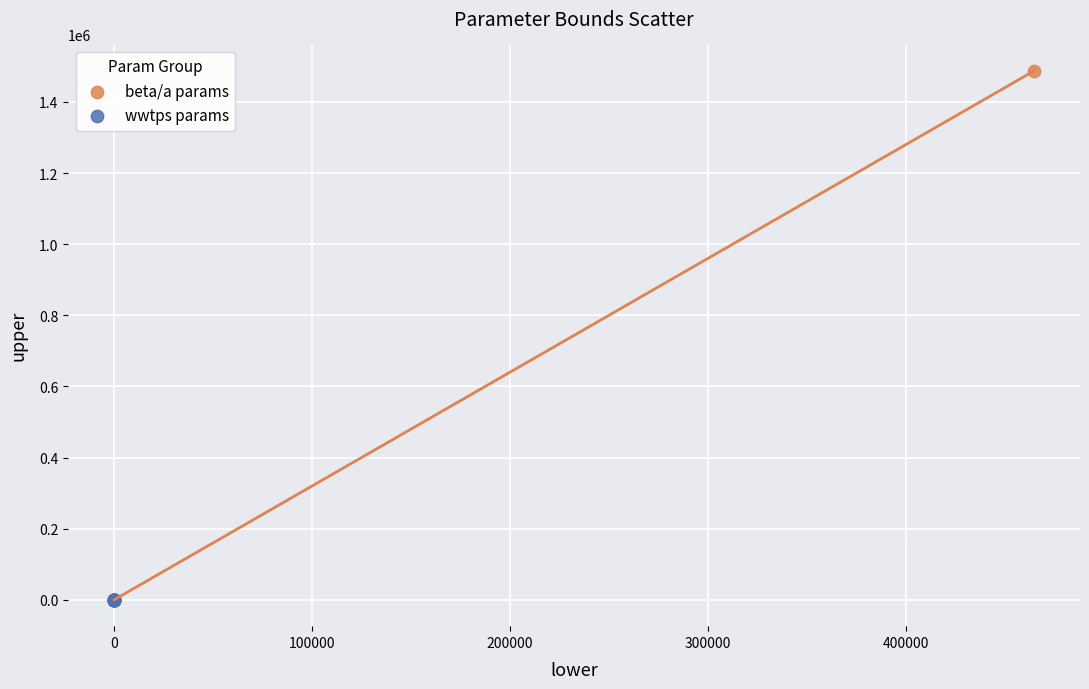

Which series reaches the maximum Y coordinate?

beta/a params